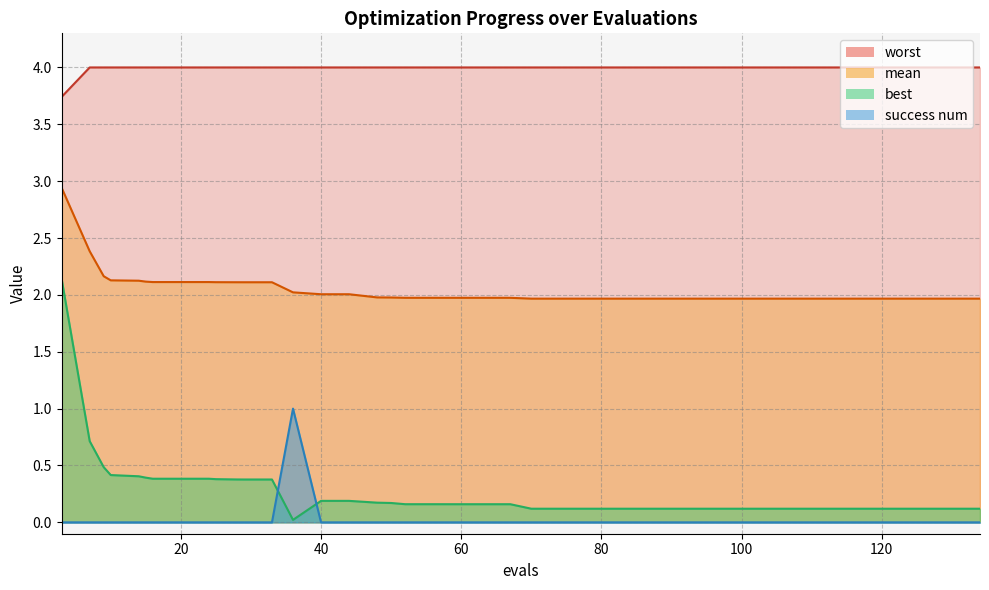

How many categories are shown in the chart?

40